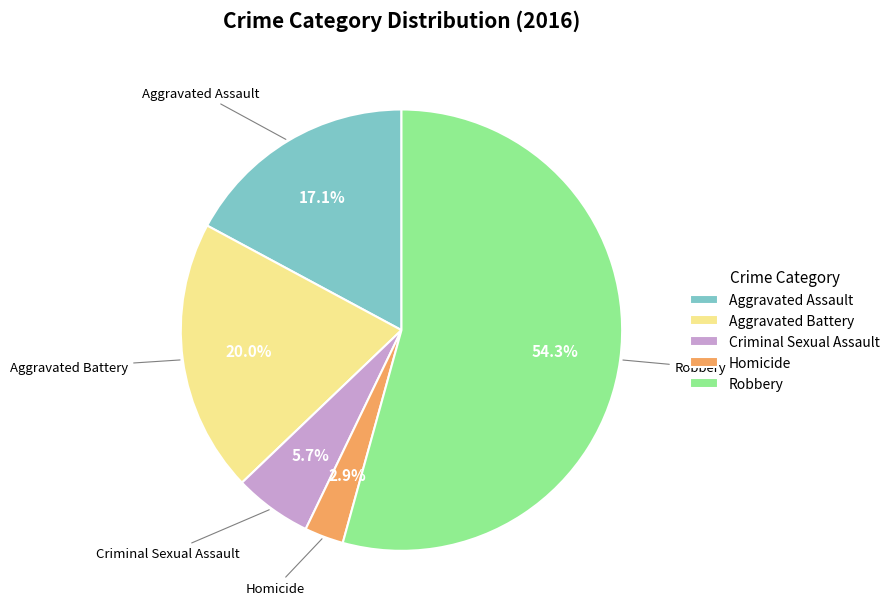

Which category has the smallest portion of the pie?

Homicide